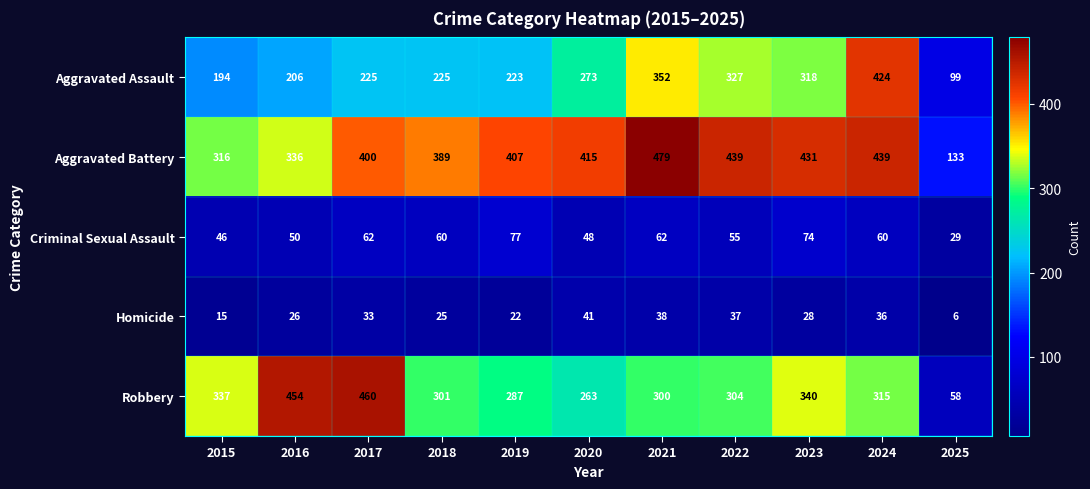

What is the total value across all series at 2022?

1162